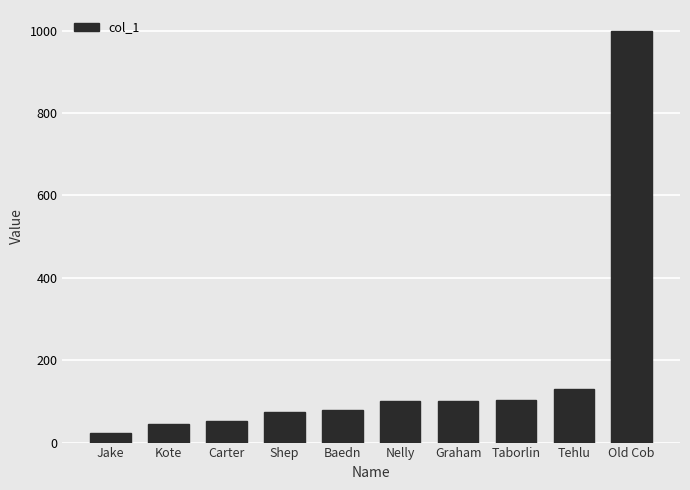

What is the change in value from Carter to Taborlin?

+52